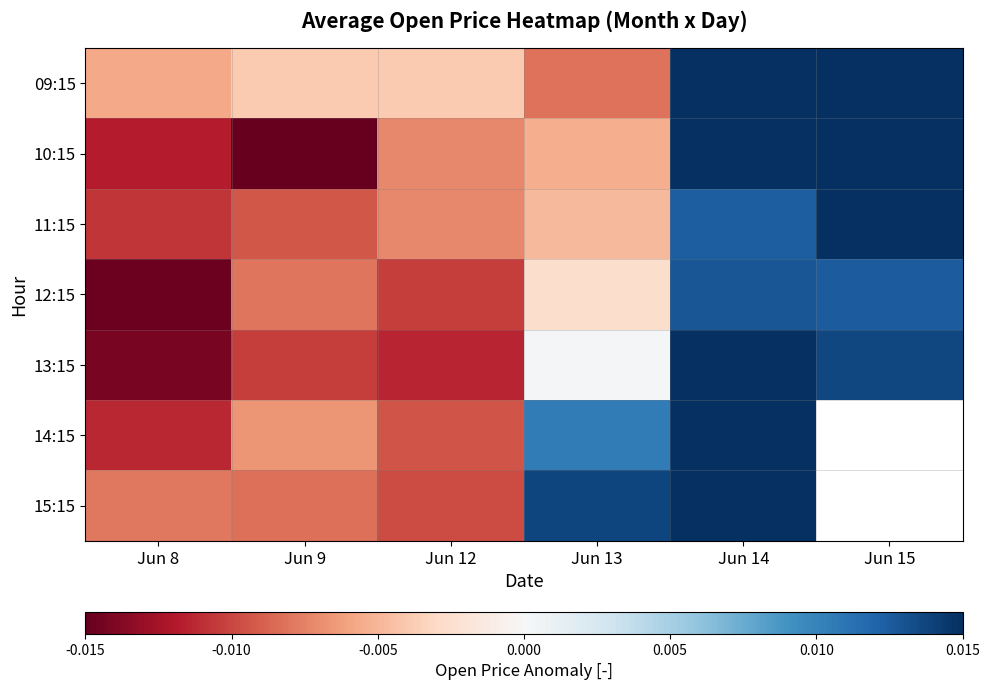

Which series changed the most between Jun 9 and Jun 13?

15:15